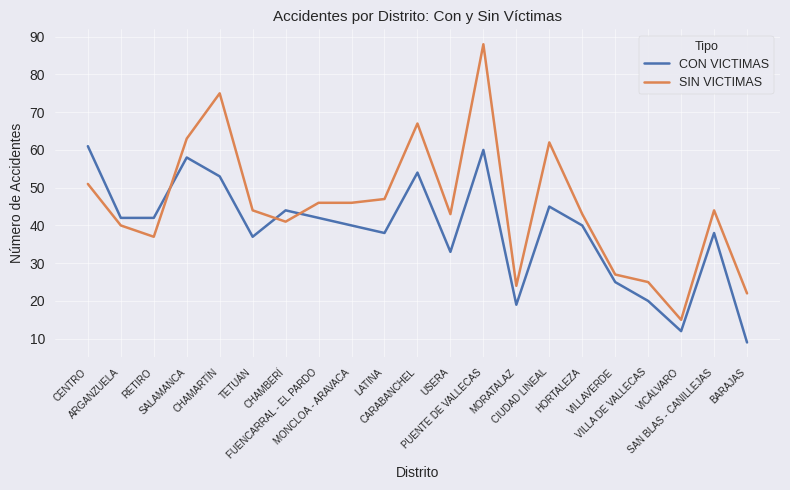

After their last crossing, which series has the higher values: CON VICTIMAS or SIN VICTIMAS?

SIN VICTIMAS